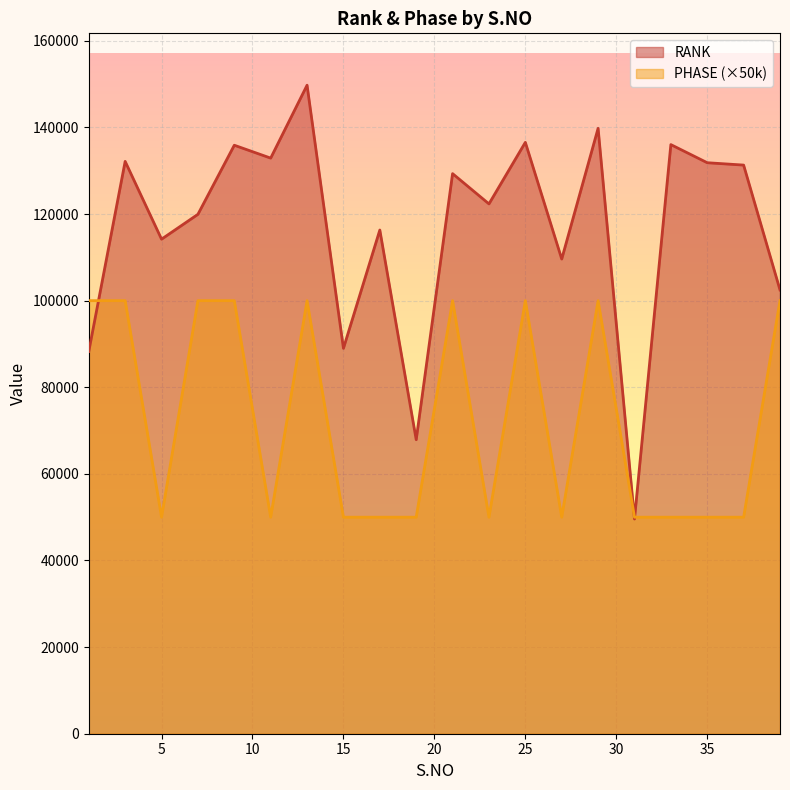

Count the PHASE values in the range 50000 to 100000.

20